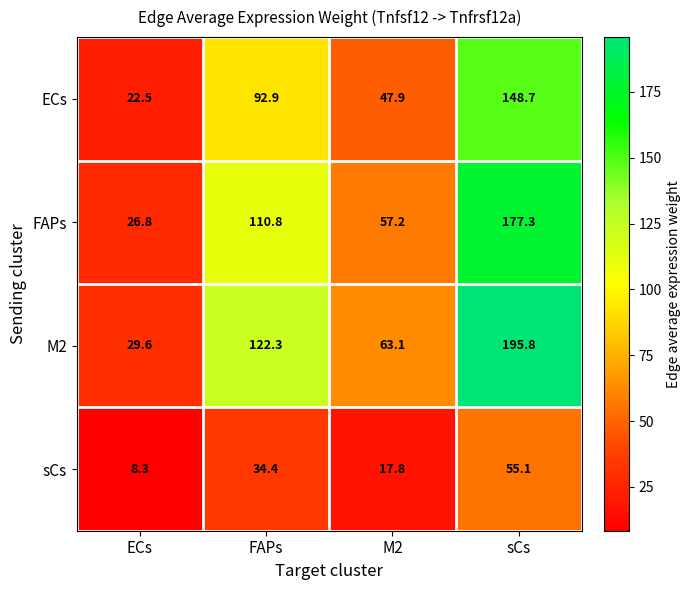

What is the total value across all series at sCs?

576.9